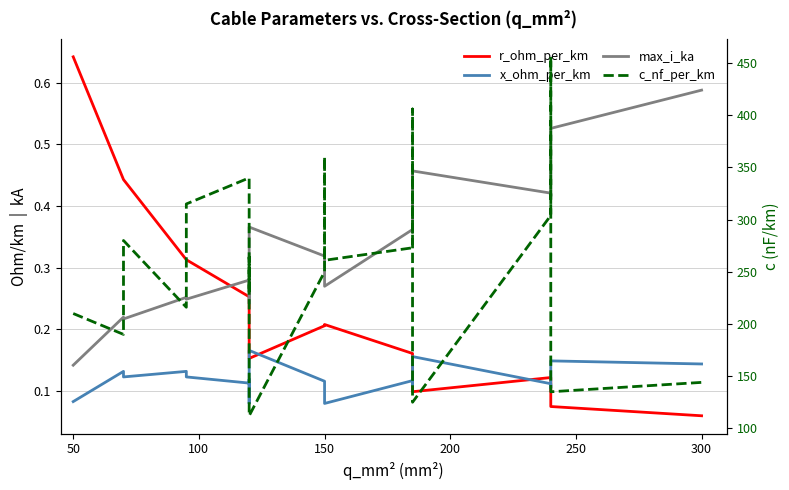

The value of max_i_ka at 14 is 0.1. True or false?

False